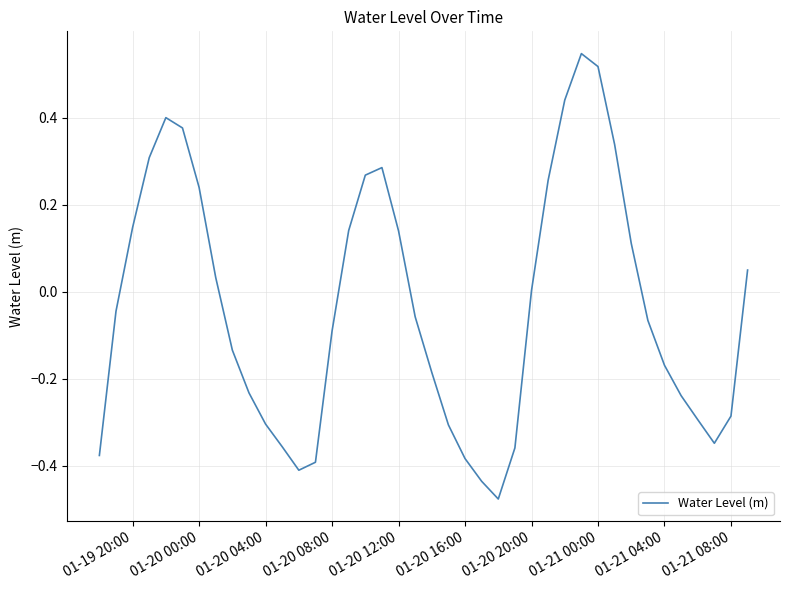

What is the difference between the maximum and minimum values?

1.0